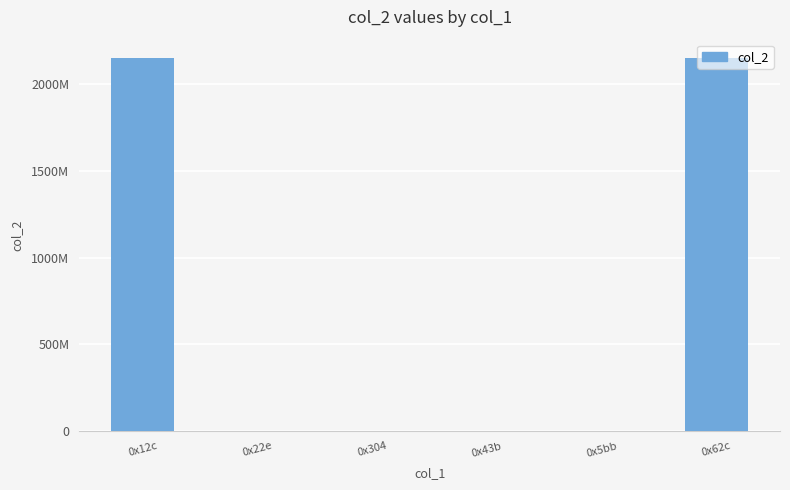

Which category has the lowest value across all series?

0x22e